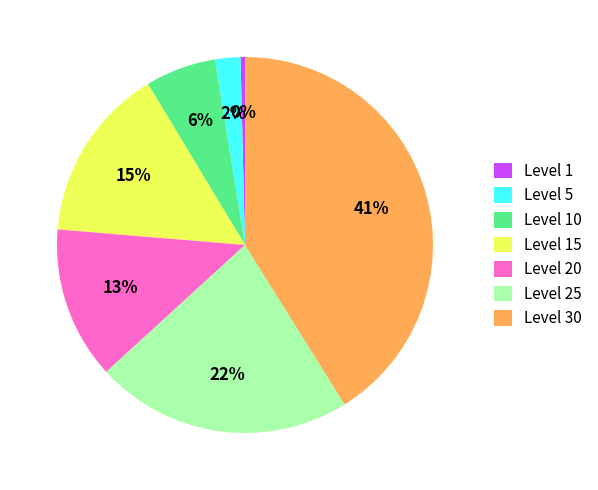

To the nearest percent, what is the difference between the largest and smallest slice percentages?

41%